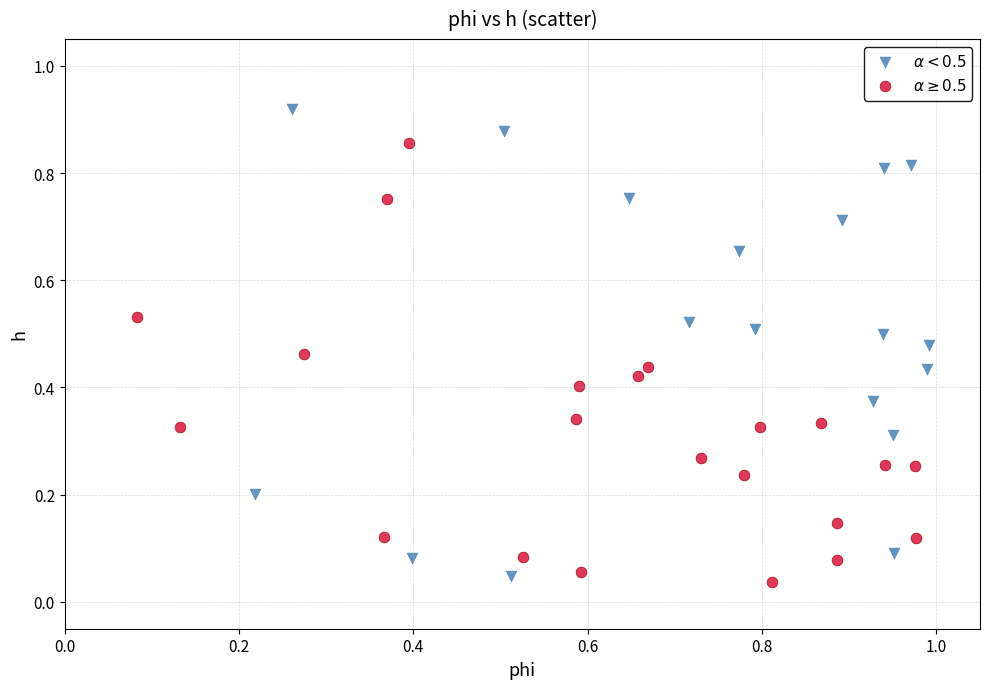

Which series contains the highest Y value?

$\alpha < 0.5$